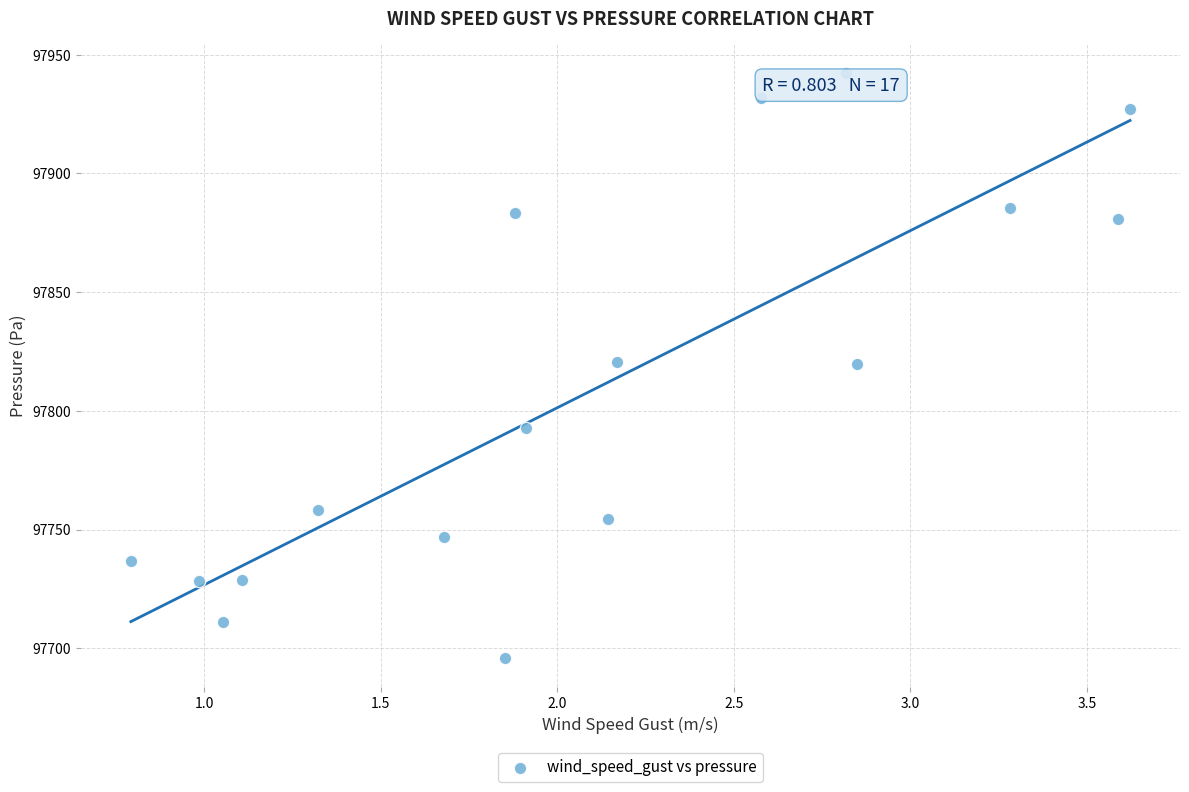

What is the range of X values (max minus min)?

2.8